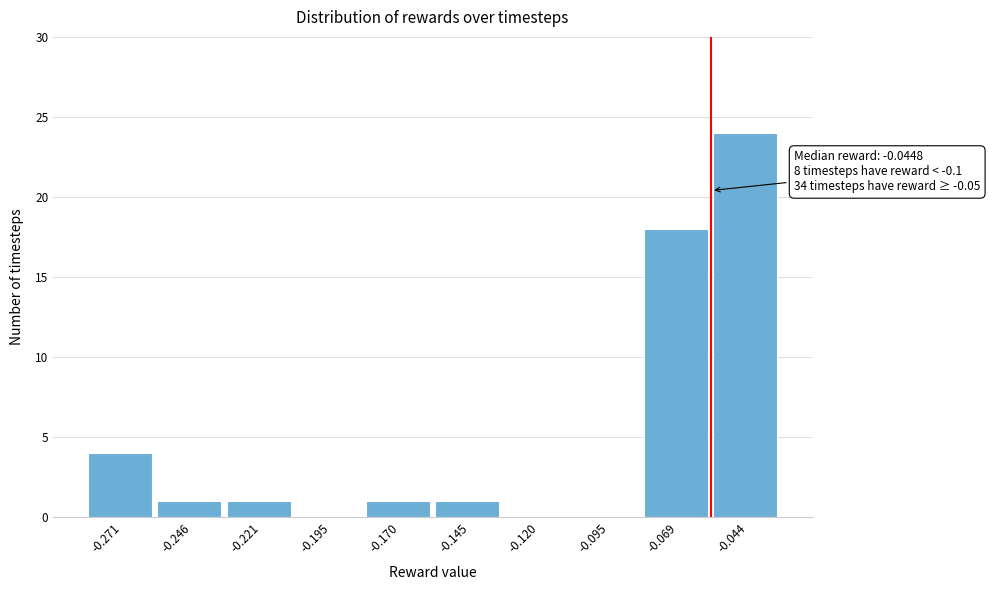

Reading left to right, transcribe all the data shown in this chart.

-0.271=4	-0.246=1	-0.221=1	-0.195=0	-0.170=1	-0.145=1	-0.120=0	-0.095=0	-0.069=18	-0.044=24